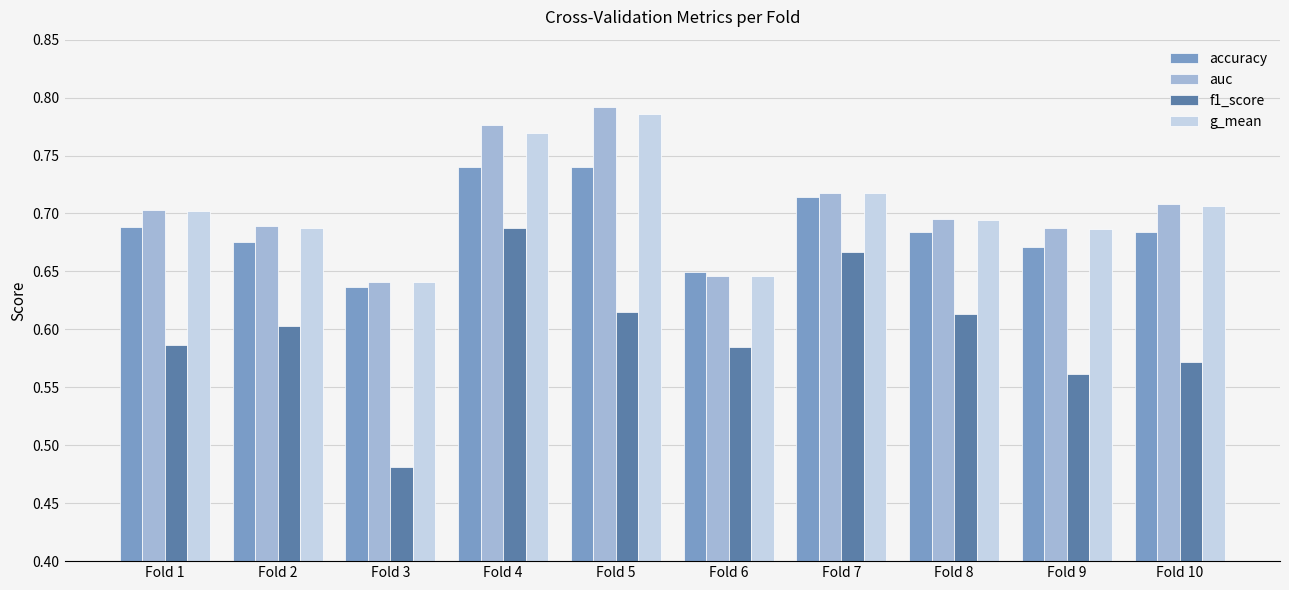

Count the f1_score values in the range 0 to 1.

10